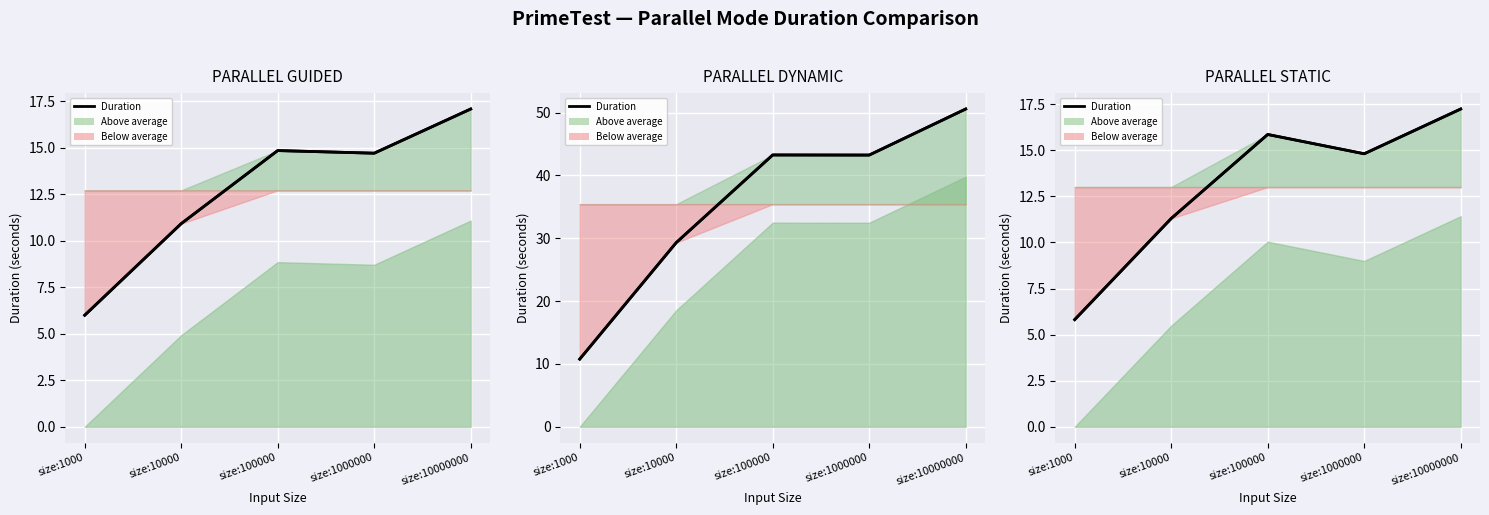

Between size:100000 and size:1000, which is larger?

size:100000